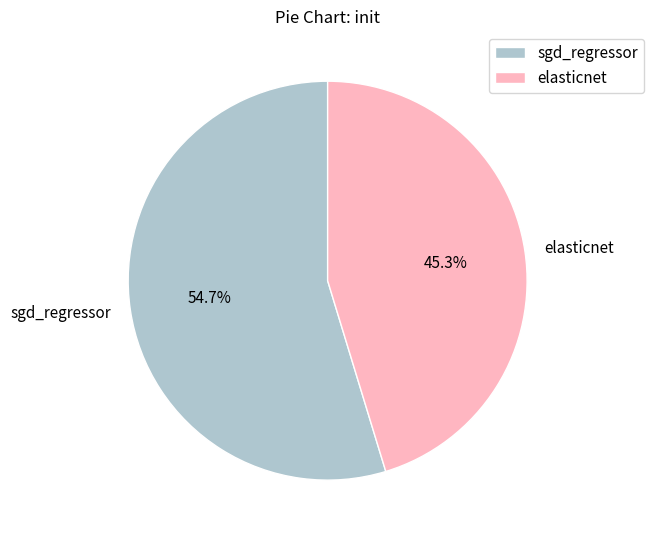

Is it true that elasticnet is 45% of the pie?

True